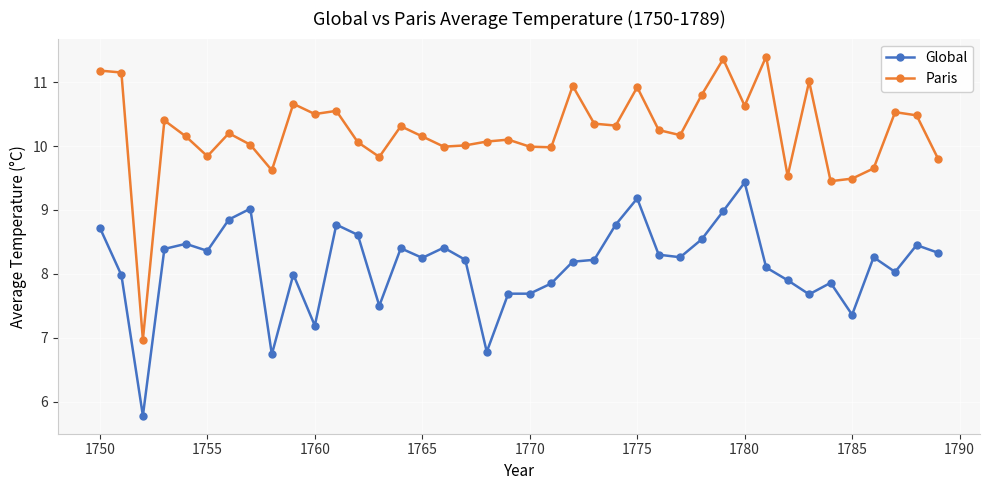

True or false: Paris and Global intersect in this chart.

False